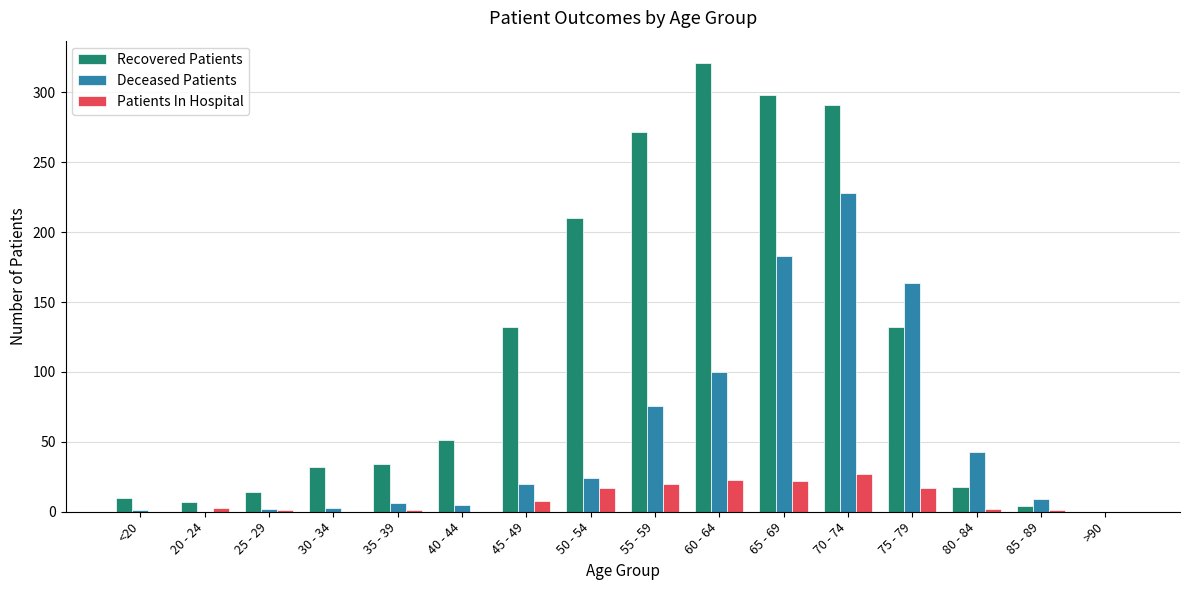

The Deceased Patients series shows 9 at 85 - 89. True or false?

True